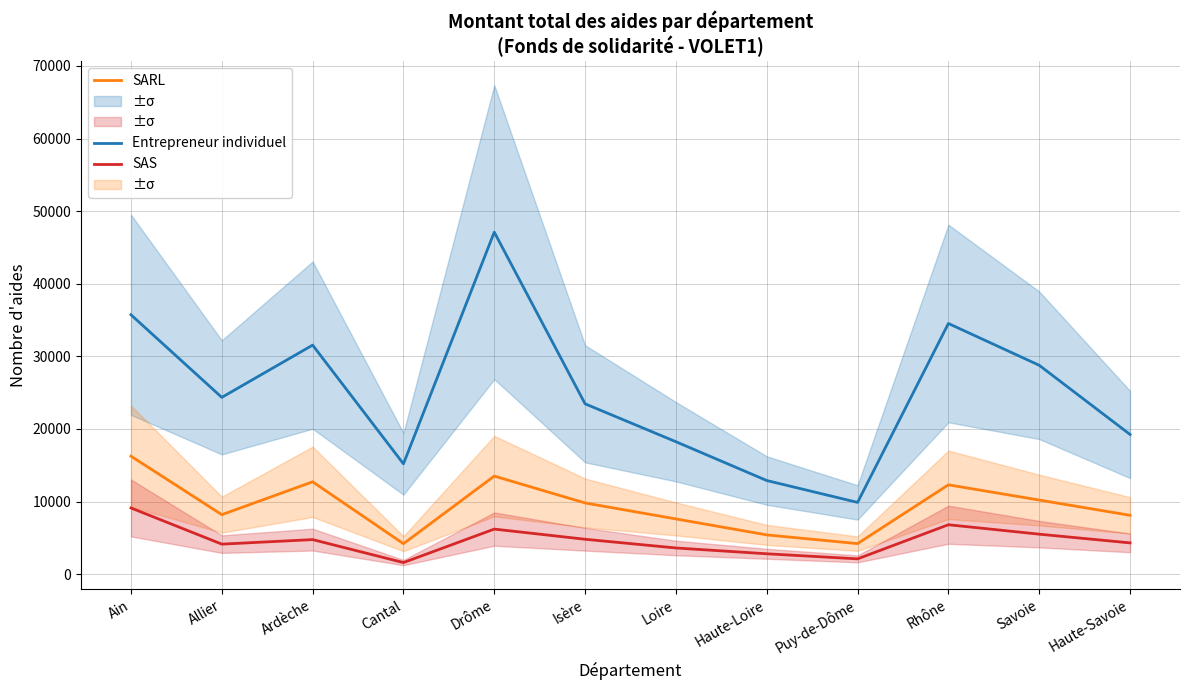

Where is the first local minimum for SAS?

Allier